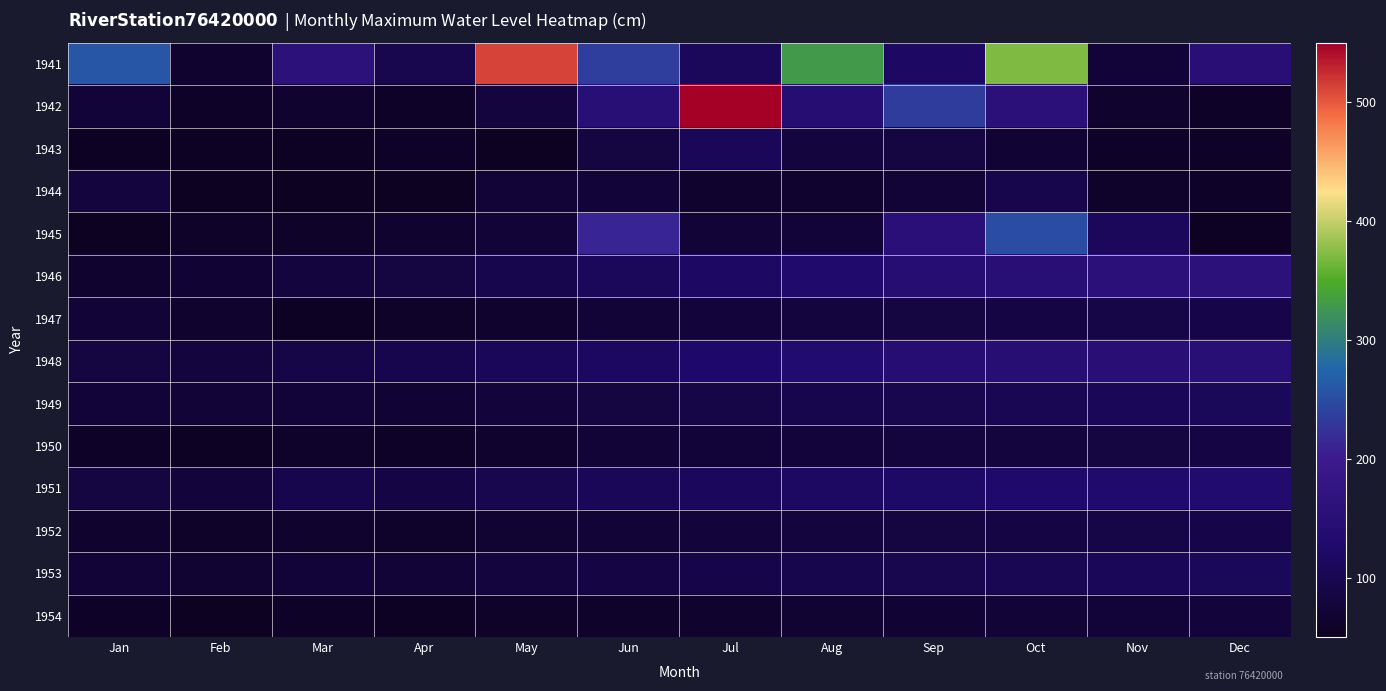

Which series has the largest range (max minus min)?

1942